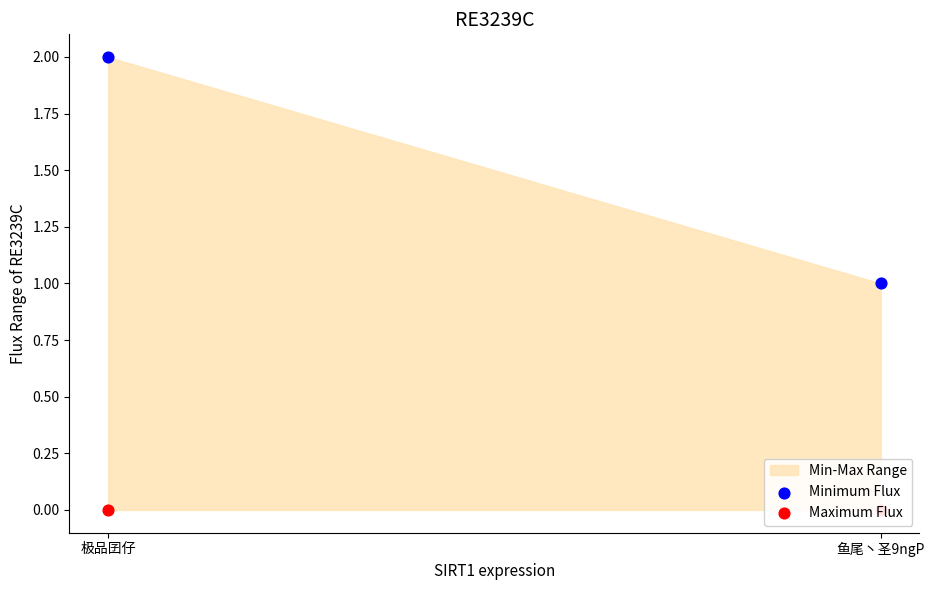

At which category is the sum across all series the highest?

极品囝仔